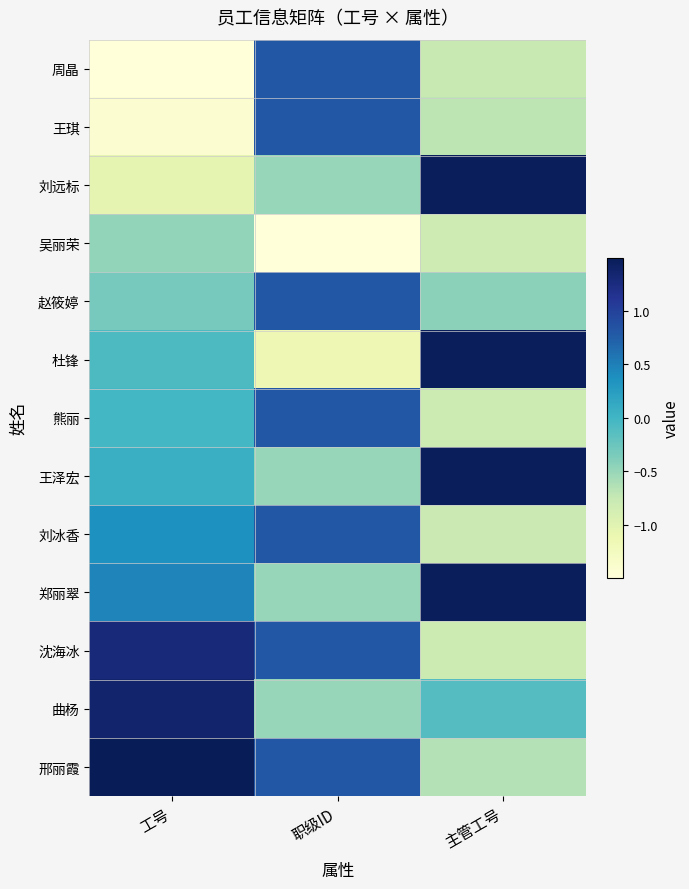

Reading left to right, extract all data points from this chart.

周晶: 工号=-1.8	职级ID=0.8	主管工号=-0.8
王琪: 工号=-1.4	职级ID=0.8	主管工号=-0.7
刘远标: 工号=-1.0	职级ID=-0.5	主管工号=1.5
吴丽荣: 工号=-0.5	职级ID=-2.5	主管工号=-0.8
赵筱婷: 工号=-0.3	职级ID=0.8	主管工号=-0.4
杜锋: 工号=-0.1	职级ID=-1.2	主管工号=1.5
熊丽: 工号=-0.0	职级ID=0.8	主管工号=-0.8
王泽宏: 工号=0.1	职级ID=-0.5	主管工号=1.5
刘冰香: 工号=0.4	职级ID=0.8	主管工号=-0.8
郑丽翠: 工号=0.5	职级ID=-0.5	主管工号=1.5
沈海冰: 工号=1.3	职级ID=0.8	主管工号=-0.8
曲杨: 工号=1.4	职级ID=-0.5	主管工号=-0.1
邢丽霞: 工号=1.6	职级ID=0.8	主管工号=-0.7